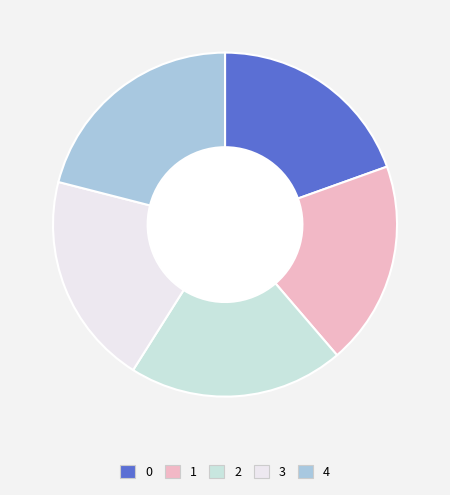

Which has a higher value, 4 or 1?

4